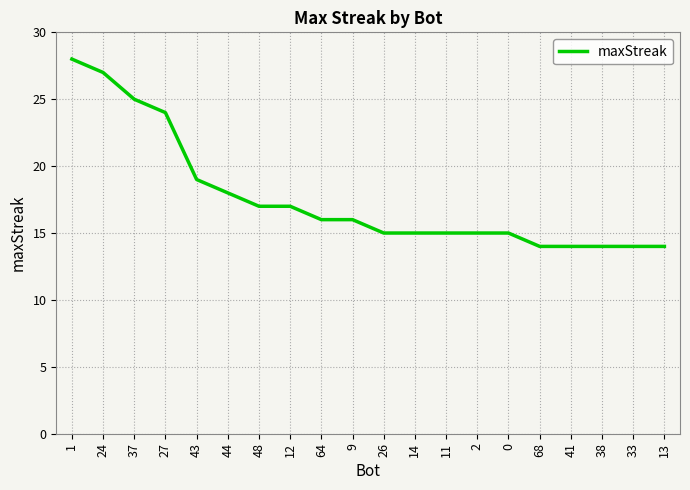

What is the maximum value shown in the chart?

28